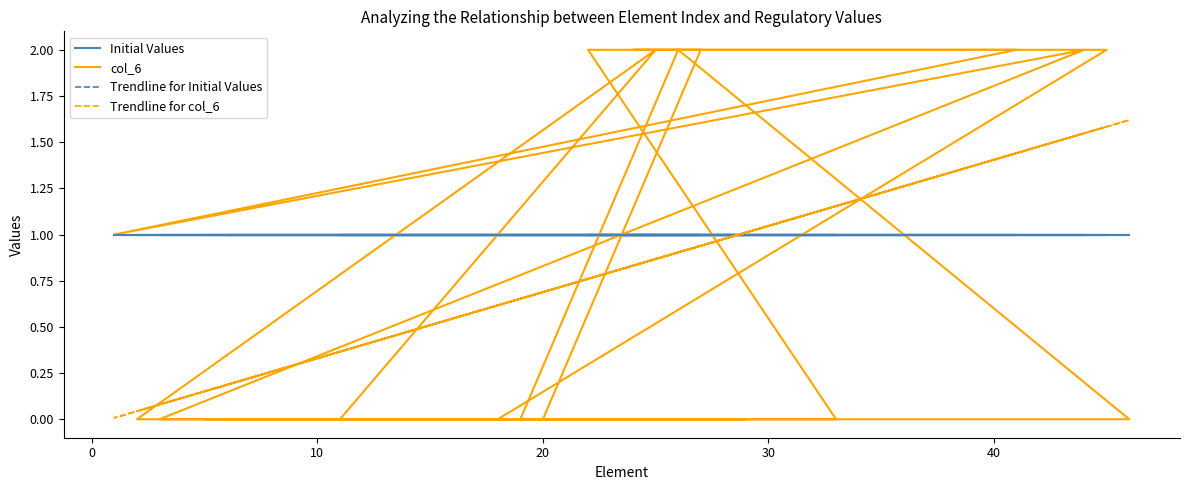

What is the label of the 18th point from the right?

7